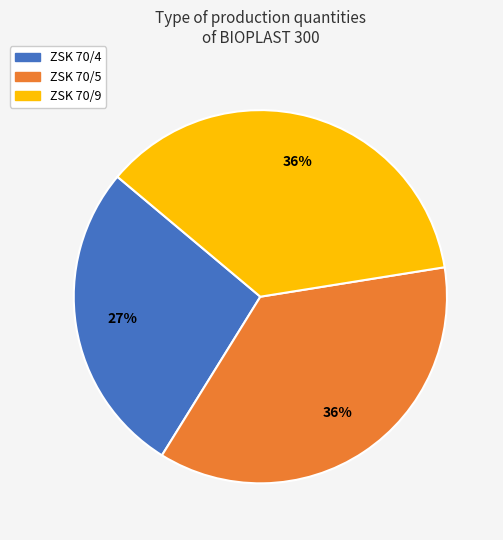

Does ZSK 70/4 account for over 50% of the chart?

No